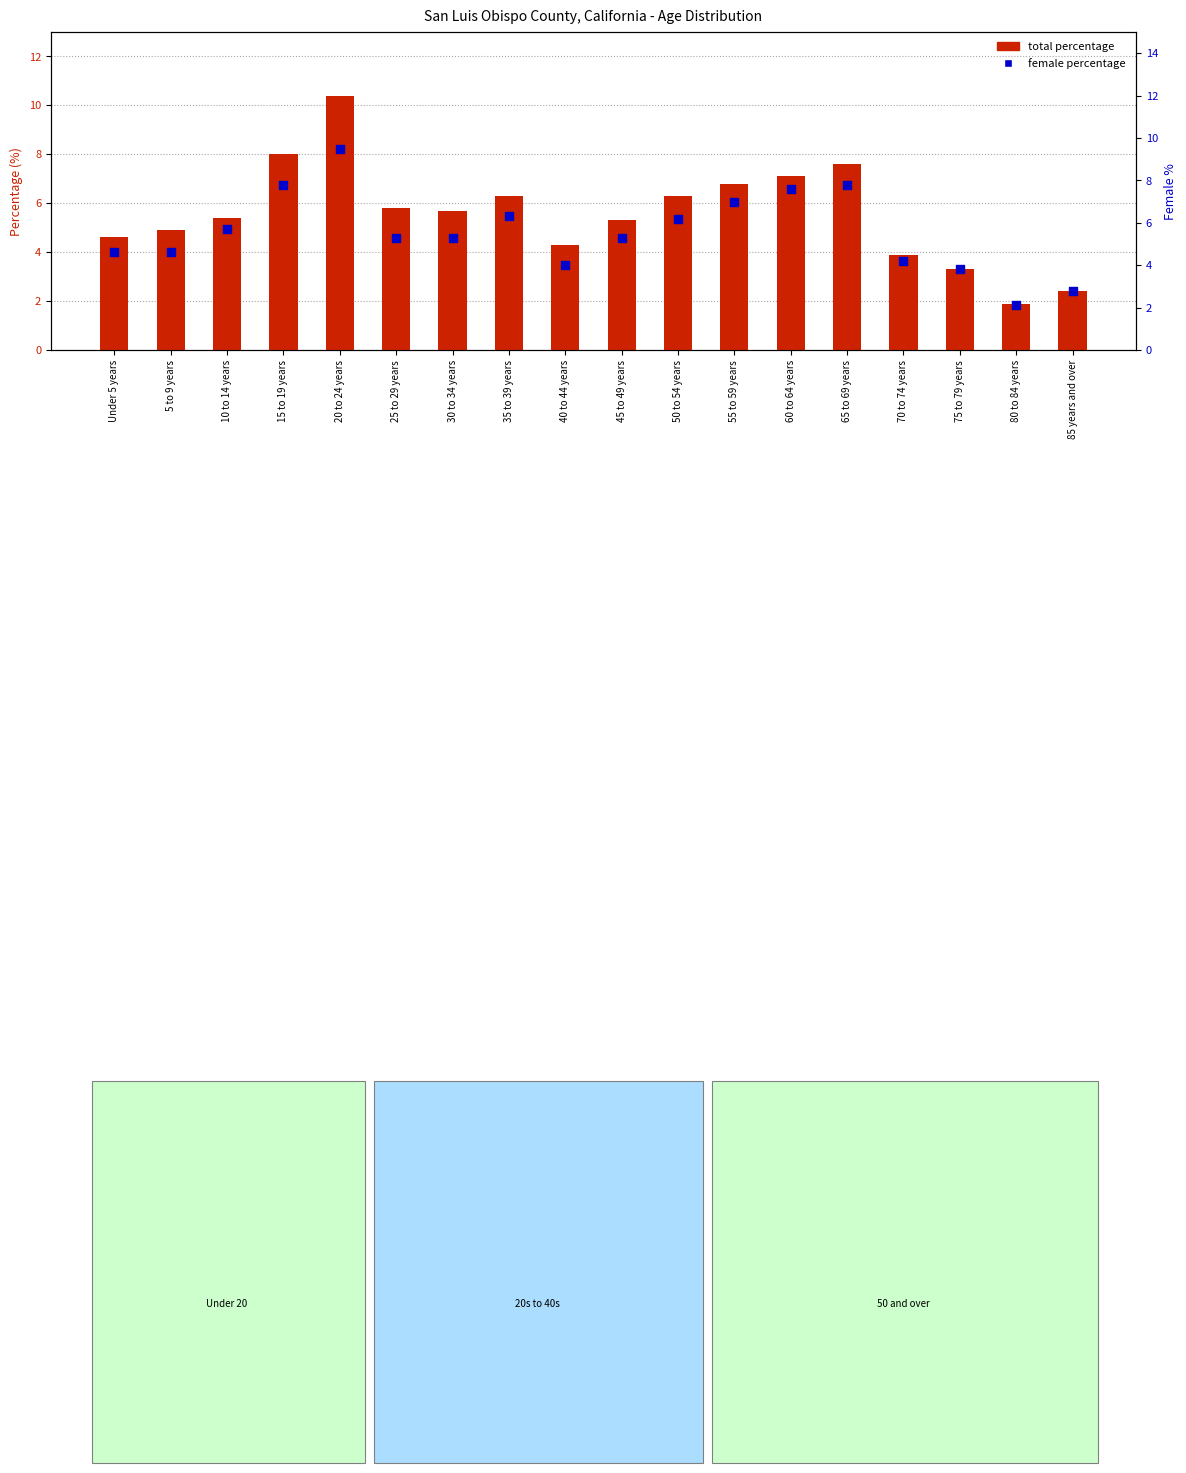

Which series contains the highest Y value?

total percentage